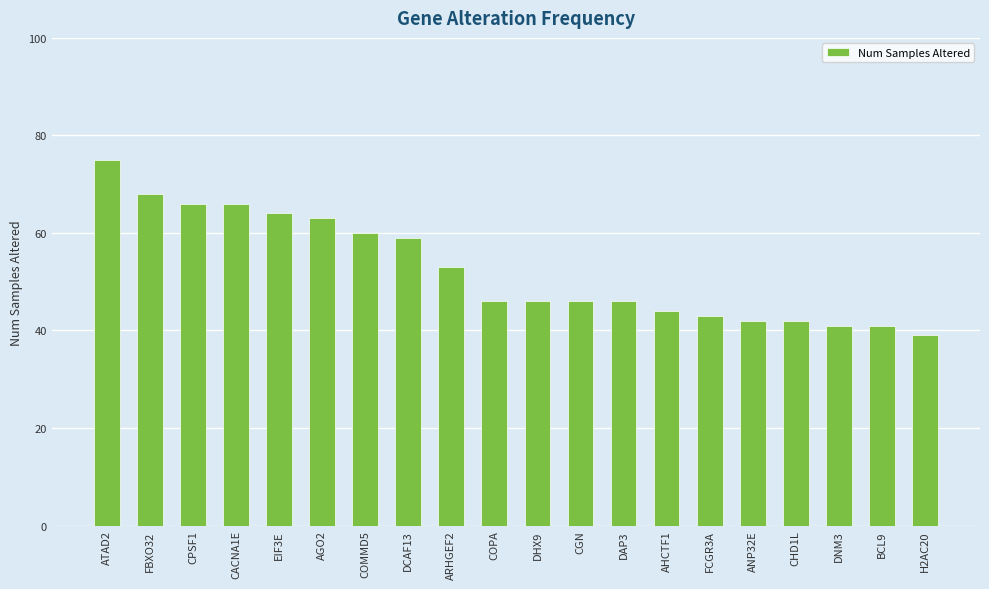

Is it true that the value at ANP32E is 29?

False